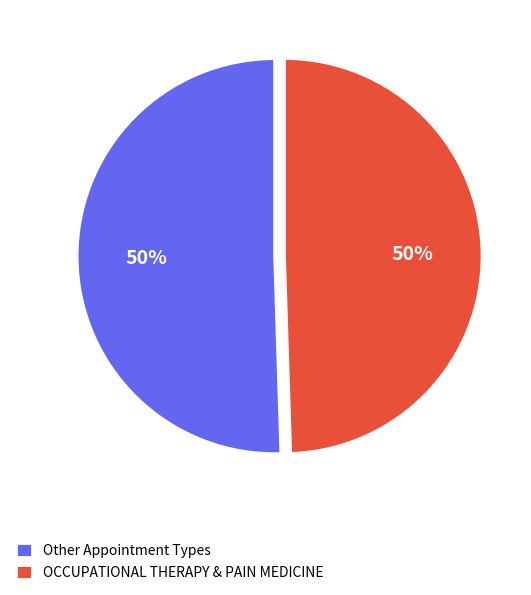

The Other Appointment Types slice represents 56% of the pie. True or false?

False